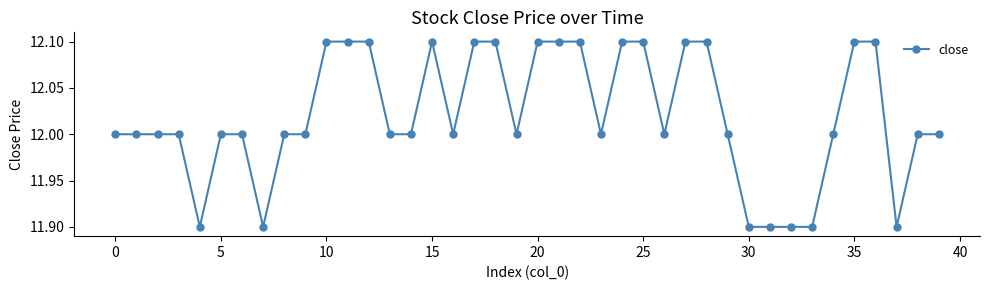

What is the value of the 38th point from the left?

11.9